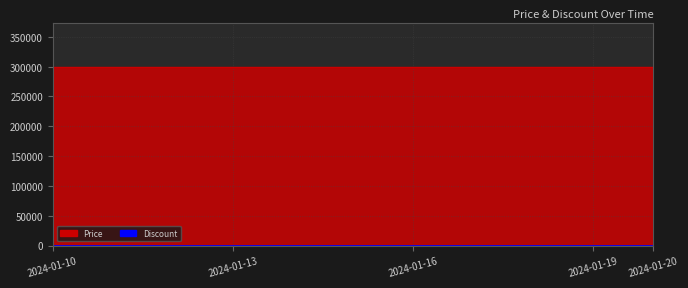

At which category is the sum across all series the highest?

2024-01-10